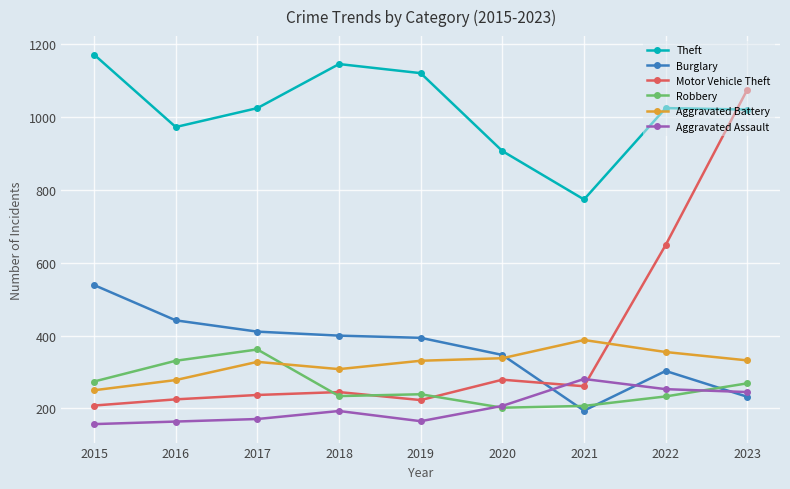

Is the value of Aggravated Battery at 2018 greater than the value of Theft at 2017?

No